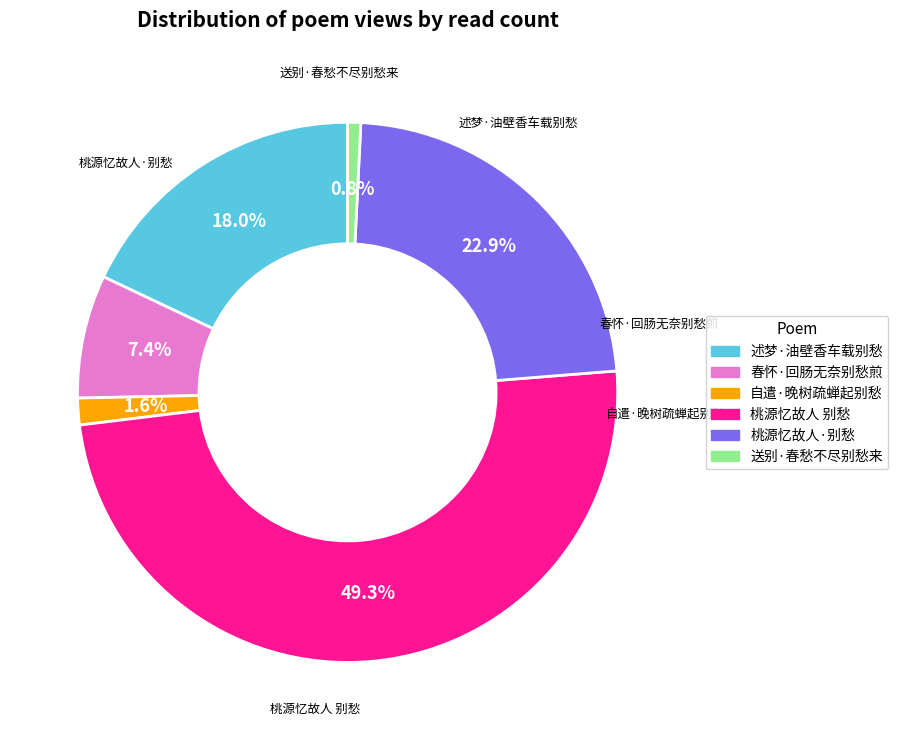

How many slices are in this pie chart?

6